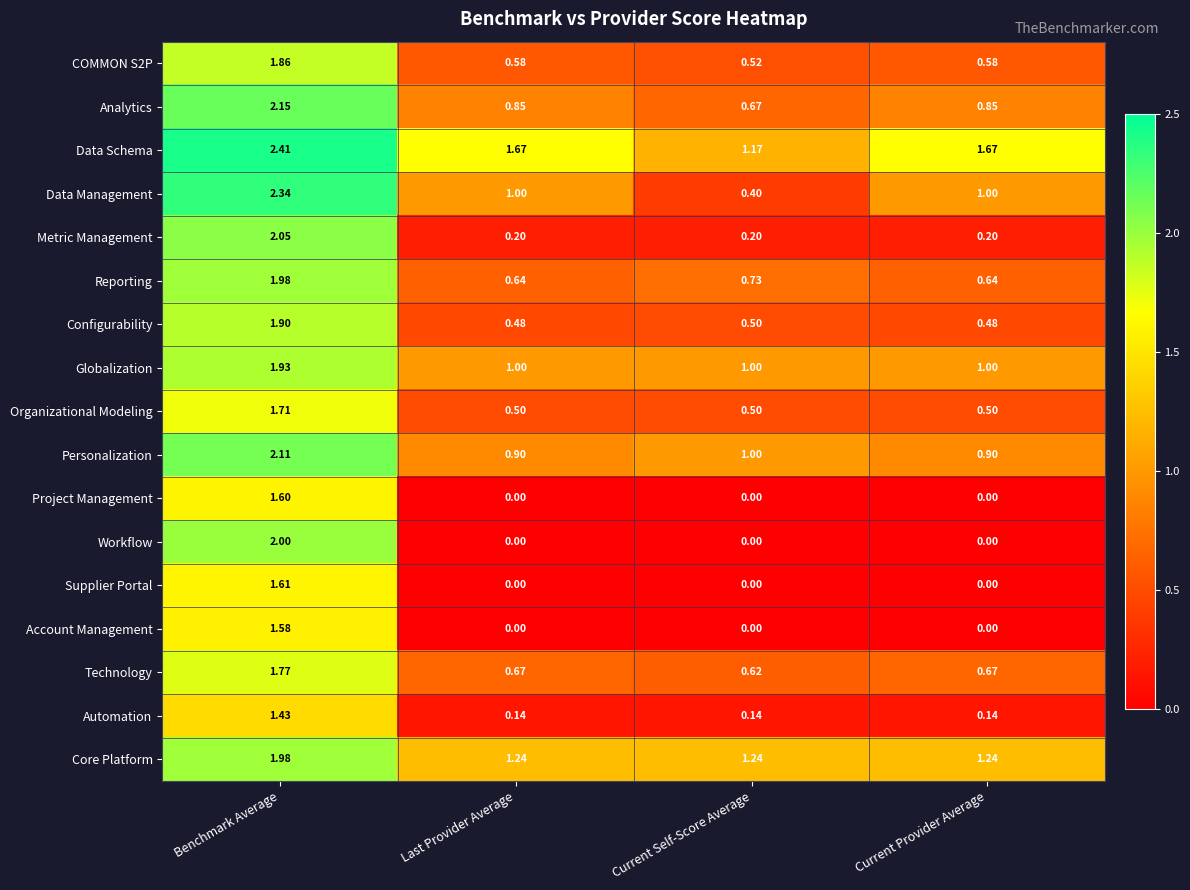

Which category has the highest value across all series?

Benchmark Average